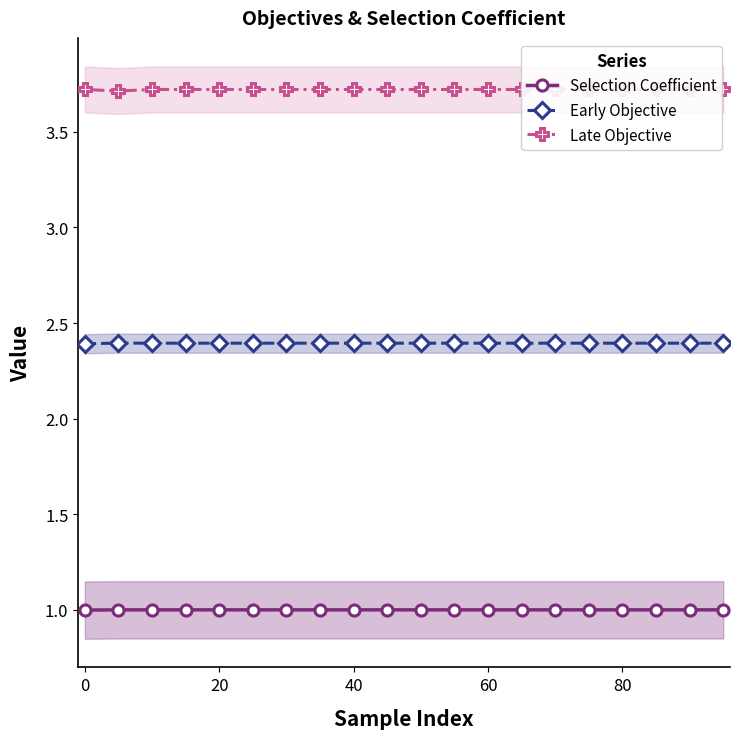

What is the minimum value for Late Objective?

3.7